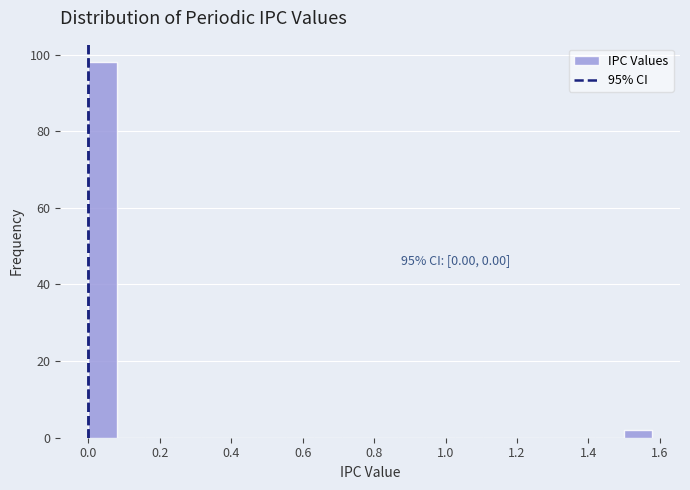

Read against the x-axis, roughly where is the centre of the tallest bar?

0.04